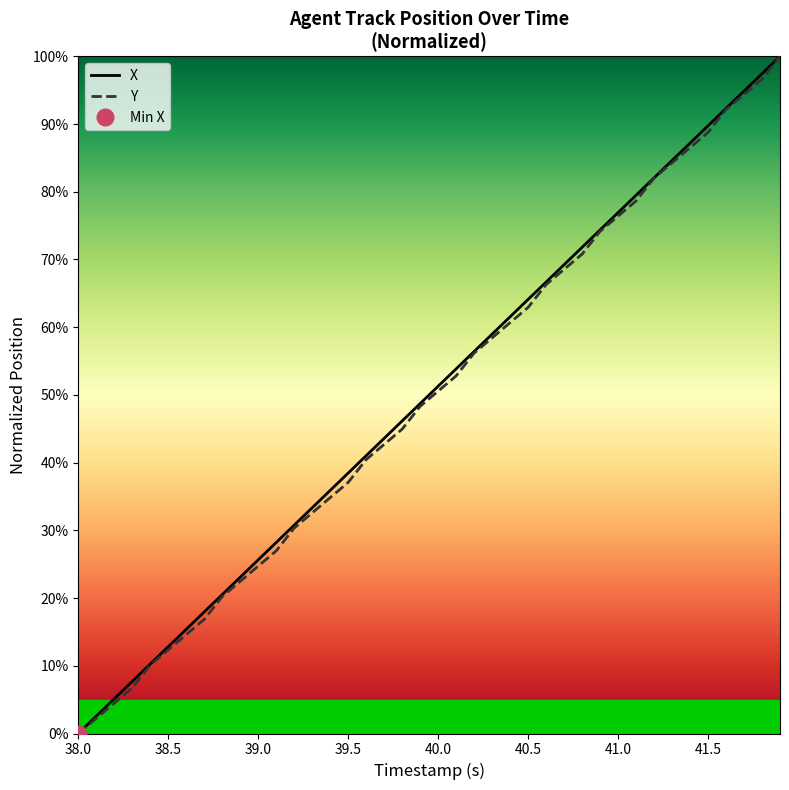

True or false: X and Y intersect in this chart.

False